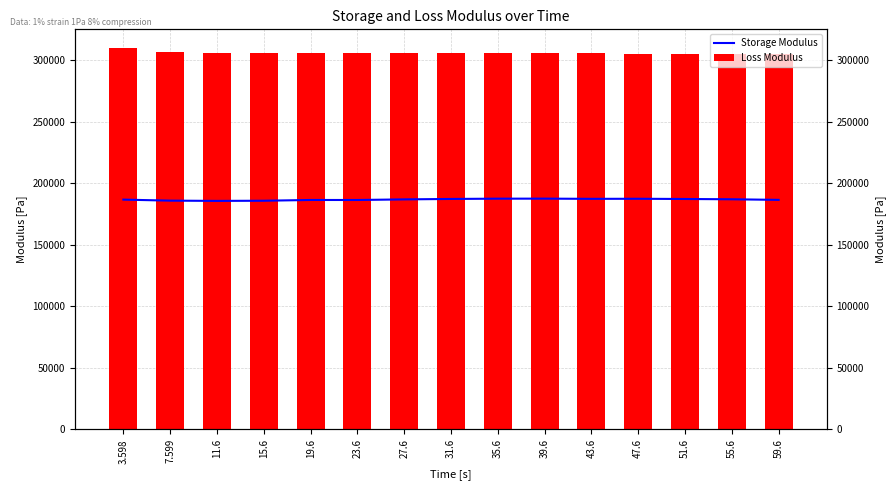

What is the difference between the Loss Modulus values at 55.6 and 39.6?

940